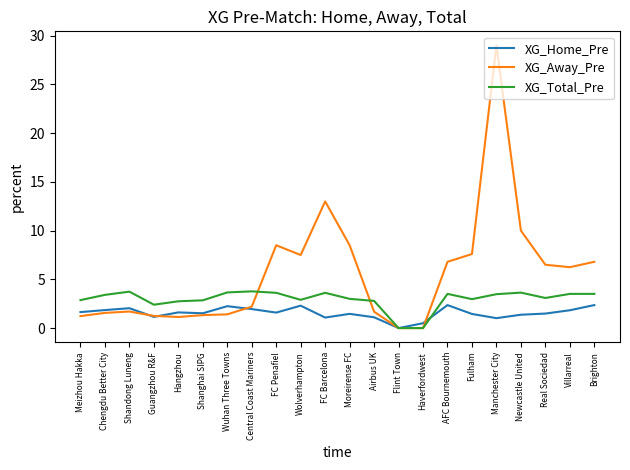

What are all the series names shown in the legend?

XG_Home_Pre, XG_Away_Pre, XG_Total_Pre